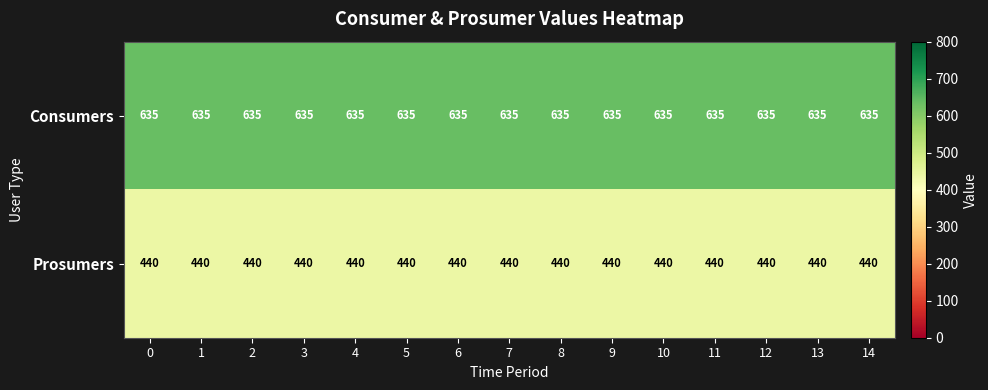

Rank the series by their average value, from highest to lowest.

Consumers, Prosumers